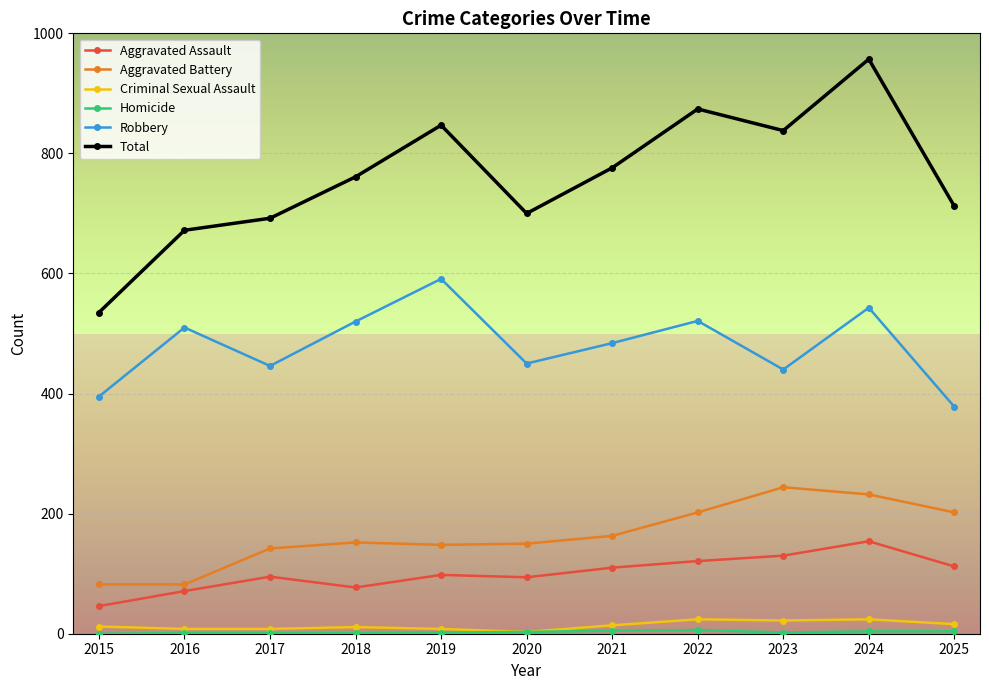

At which label is Robbery closest to 484?

2021